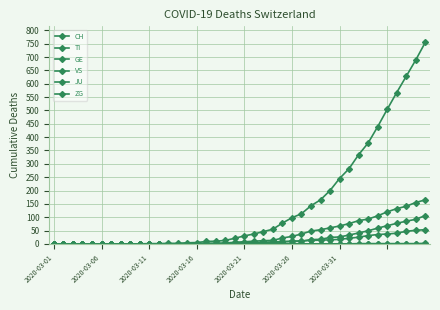

Count the number of data series in this chart.

6